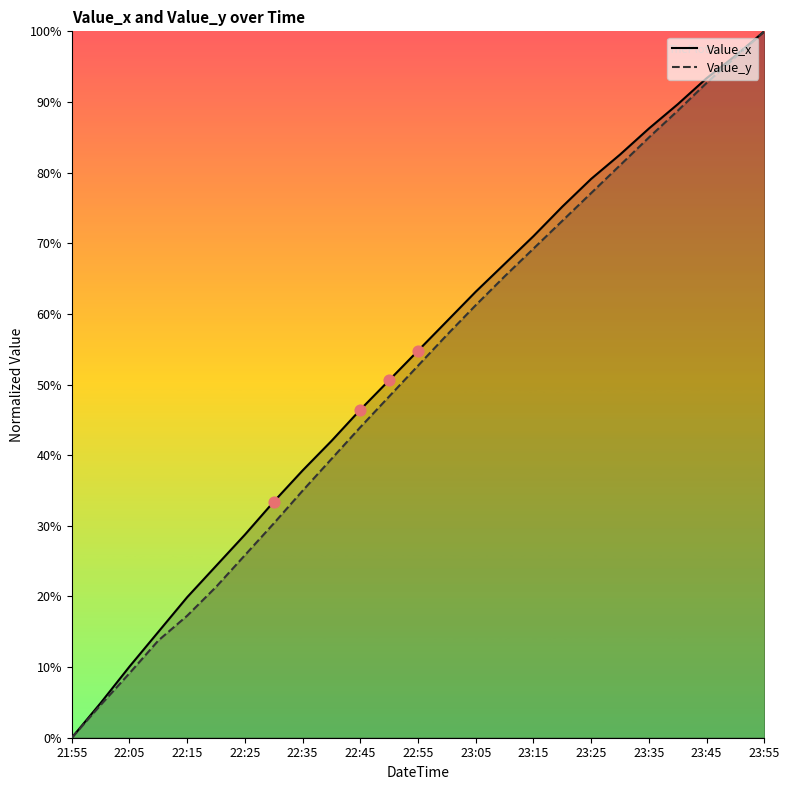

At how many categories does at least one series exceed 48?

14